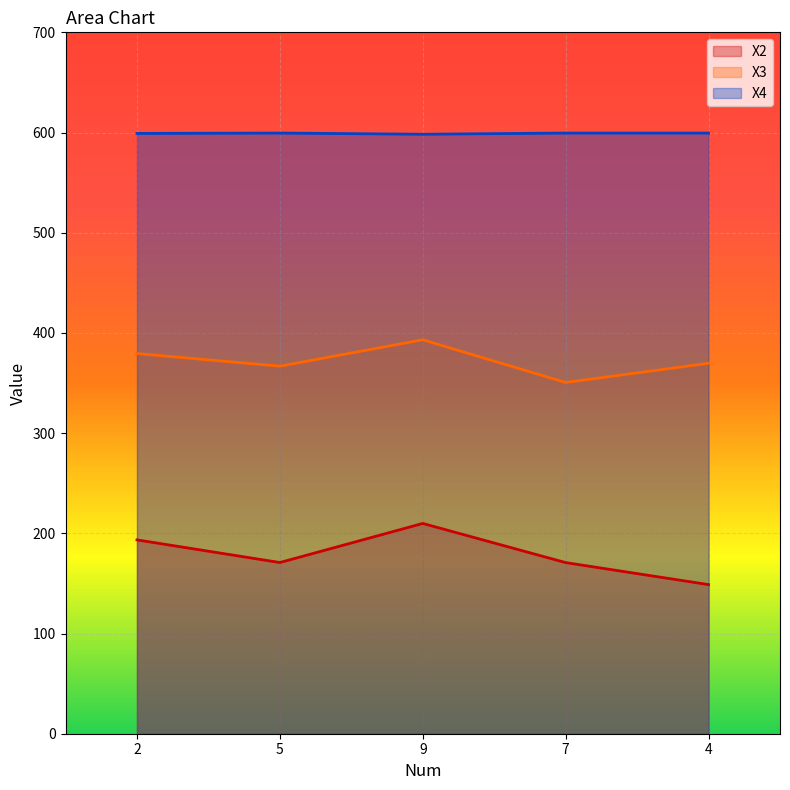

What is the minimum value shown in the chart?

148.8